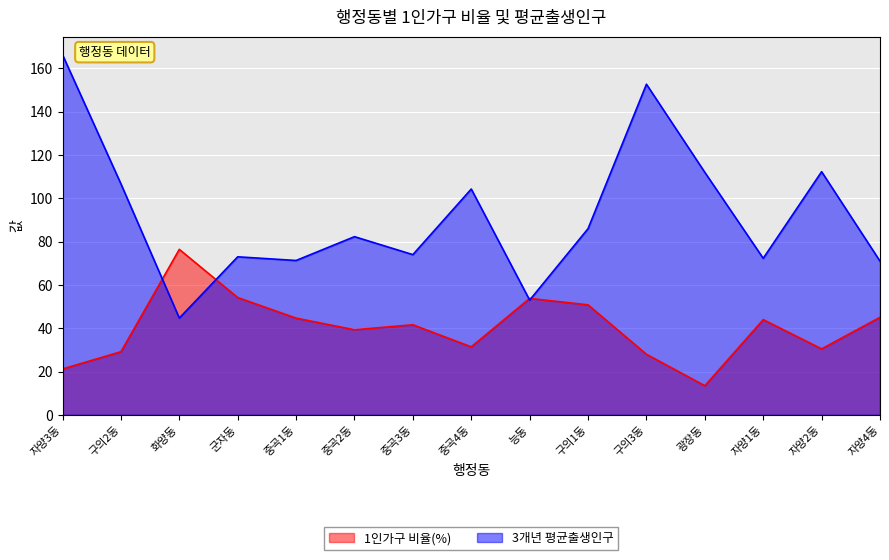

Reading left to right, transcribe all the data shown in this chart.

1인가구 비율(%): 21.2	29.2	76.4	54.2	44.7	39.3	41.6	31.4	53.8	50.8	28.0	13.5	44.0	30.5	45.1
3개년 평균출생인구: 166.3	106.7	44.7	73.0	71.3	82.3	74.0	104.3	53.0	86.0	152.7	112.0	72.3	112.3	71.0